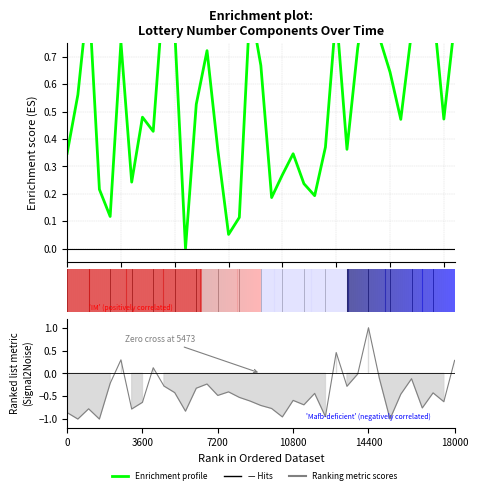

Read the Ranking metric scores value at 10.

-0.8